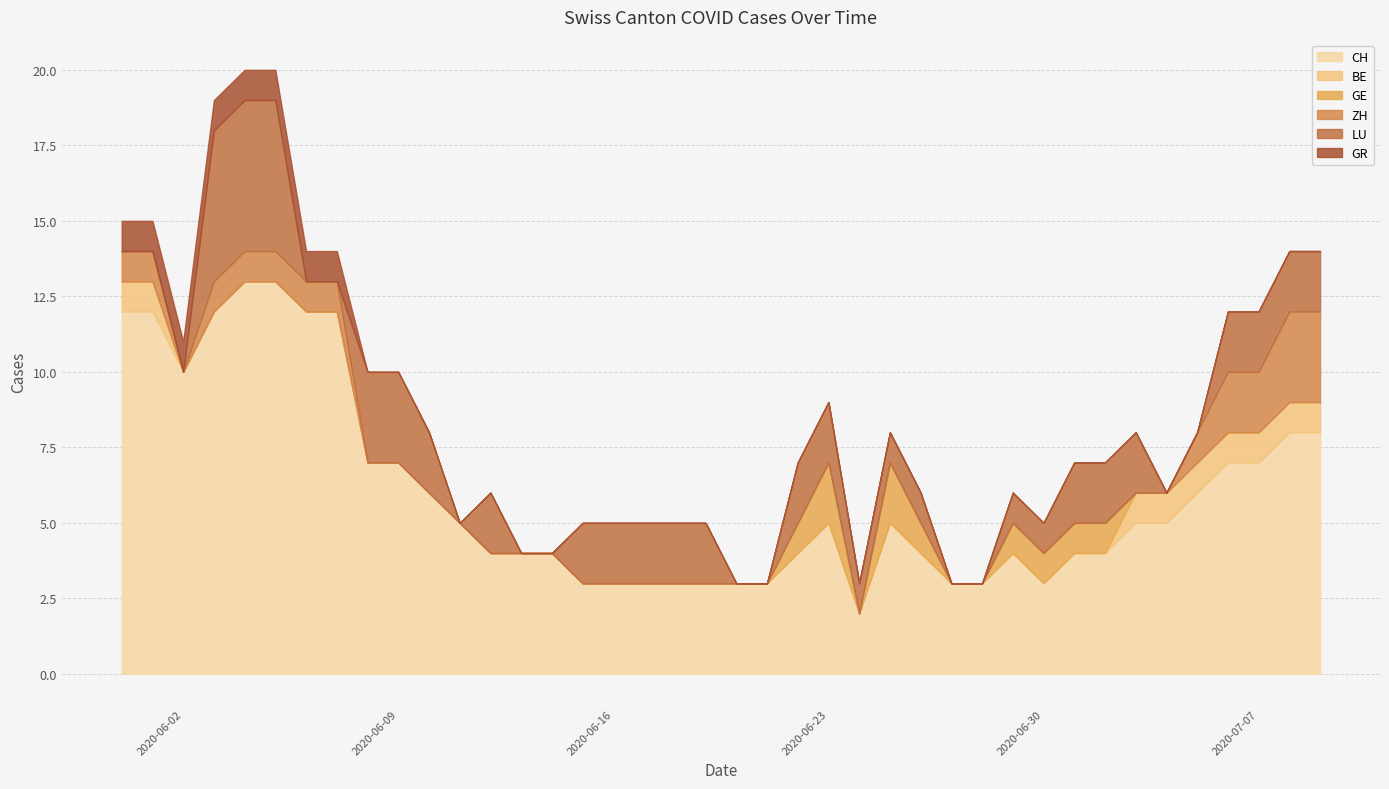

Which category has the highest value in the CH series?

2020-06-04